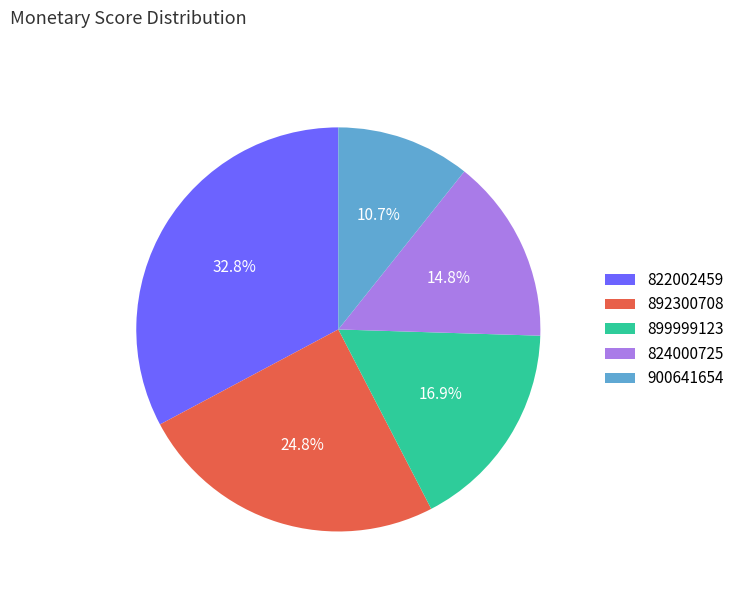

To the nearest percent, what is the average slice percentage?

20%